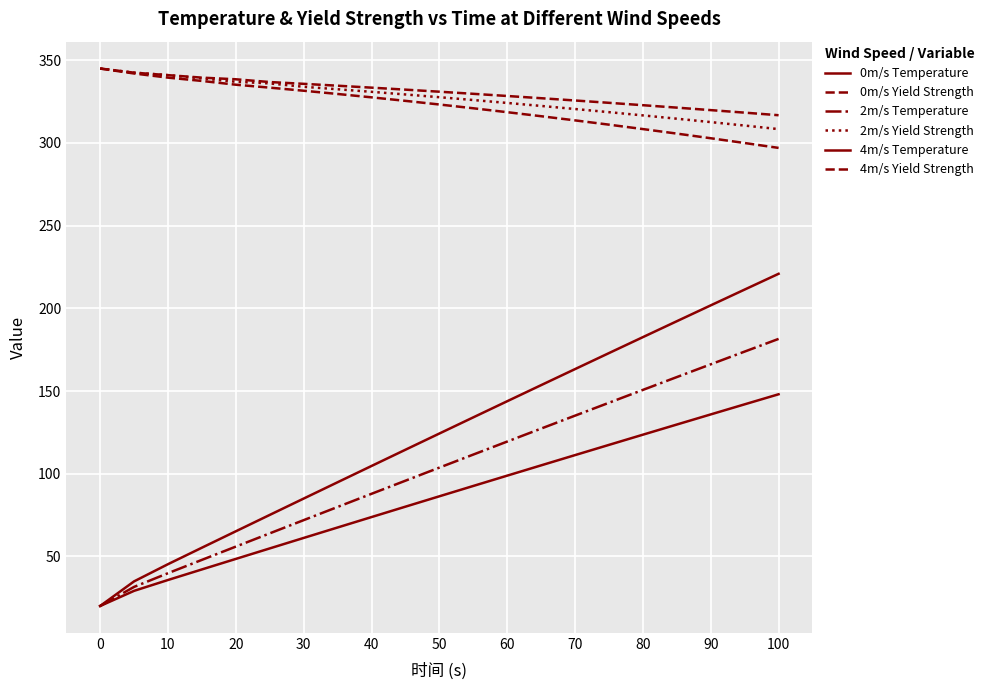

How many distinct data groups are displayed?

6